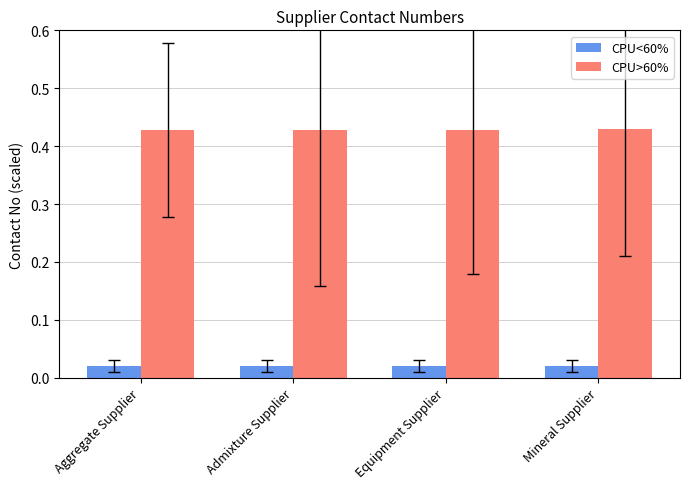

How many CPU>60% values are between 0 and 1?

4